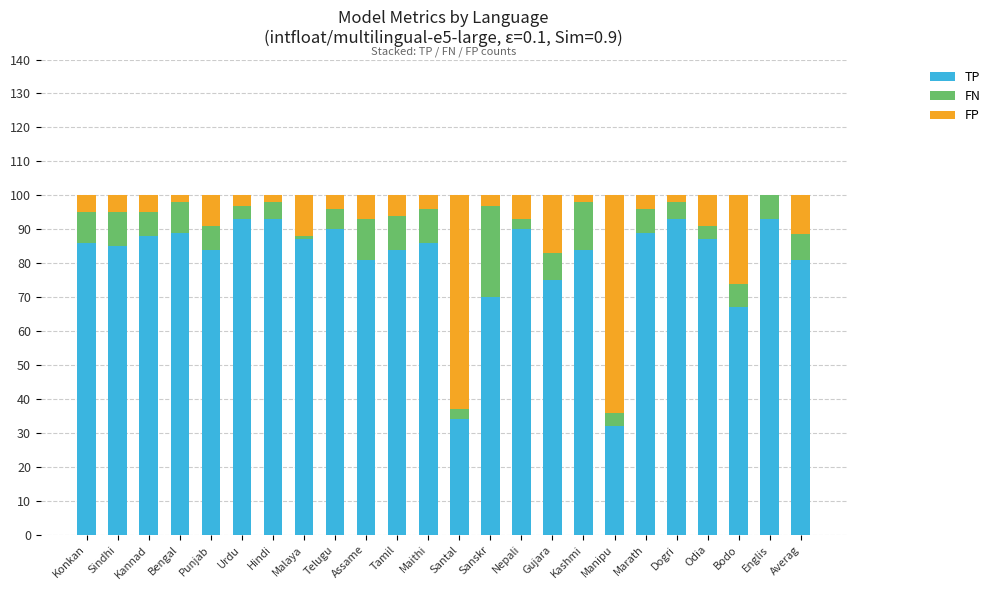

How many data points does each series have?

24